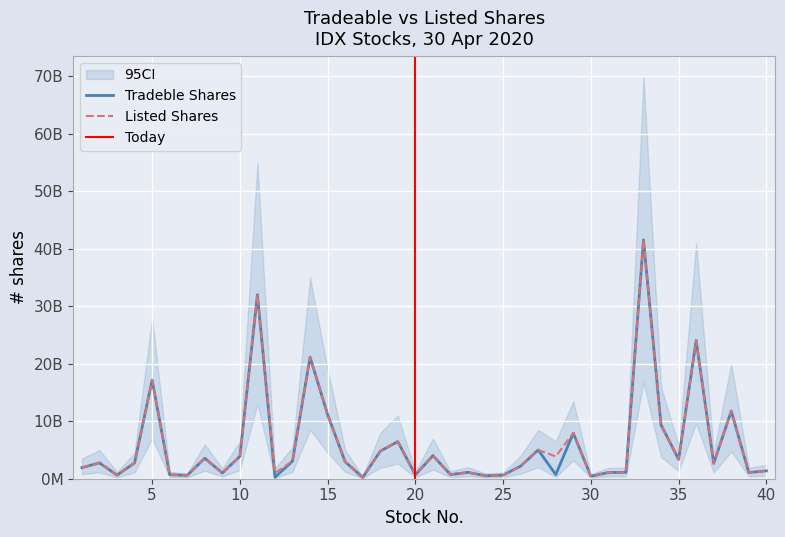

How many series are shown in this chart?

2